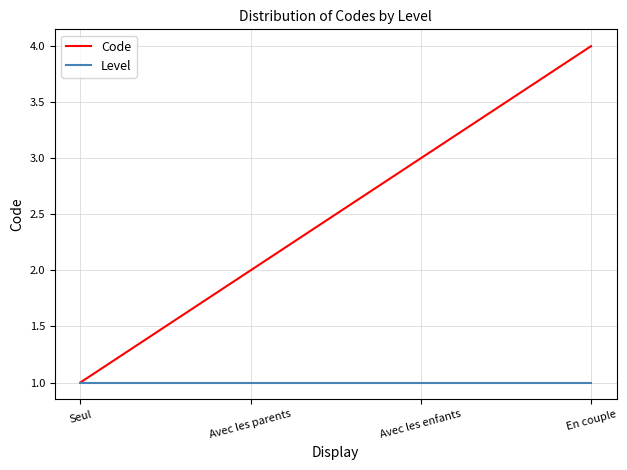

At which label is Code closest to 2?

Avec les parents